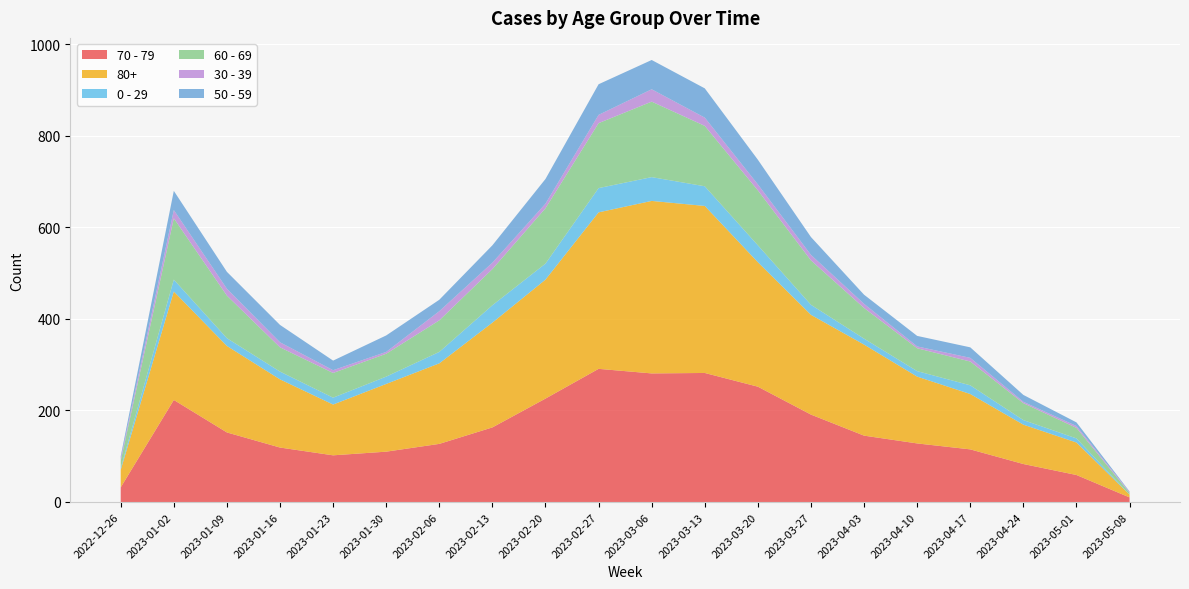

Reading right to left, list all the values displayed in this chart.

70 - 79: 10	59	83	115	128	145	191	252	282	281	291	226	163	127	110	102	119	152	223	32
80+: 6	71	86	121	146	199	218	272	365	377	342	260	229	176	148	111	149	189	237	38
0 - 29: 0	9	10	19	12	13	22	37	43	52	53	35	38	25	16	15	17	17	26	4
60 - 69: 4	23	37	52	50	67	97	120	132	165	142	121	79	69	50	54	53	93	134	16
30 - 39: 2	4	3	8	4	9	12	13	18	27	18	10	14	20	4	6	11	15	18	5
50 - 59: 1	8	15	23	23	20	39	54	64	64	67	54	38	25	36	21	38	37	42	5